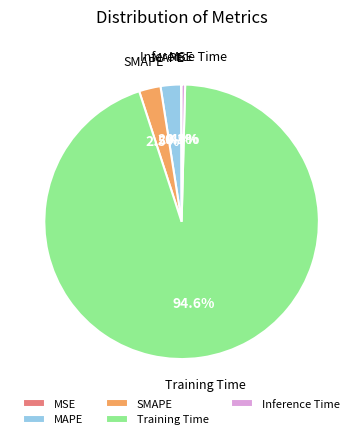

True or false: Inference Time accounts for 0% of the total.

True